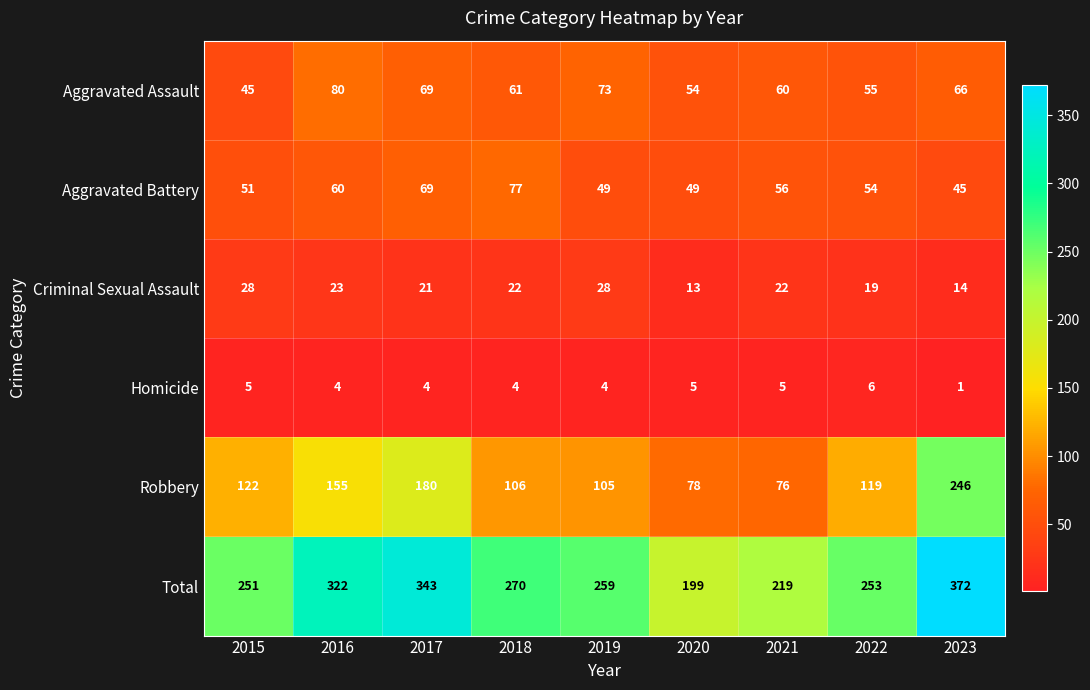

Count the number of categories in the chart.

9